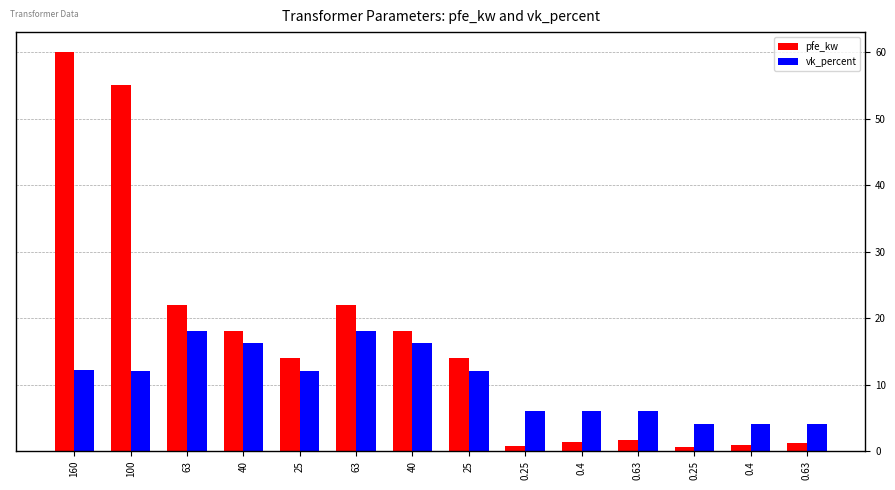

The value of vk_percent at 0.63 is 6.0. True or false?

True